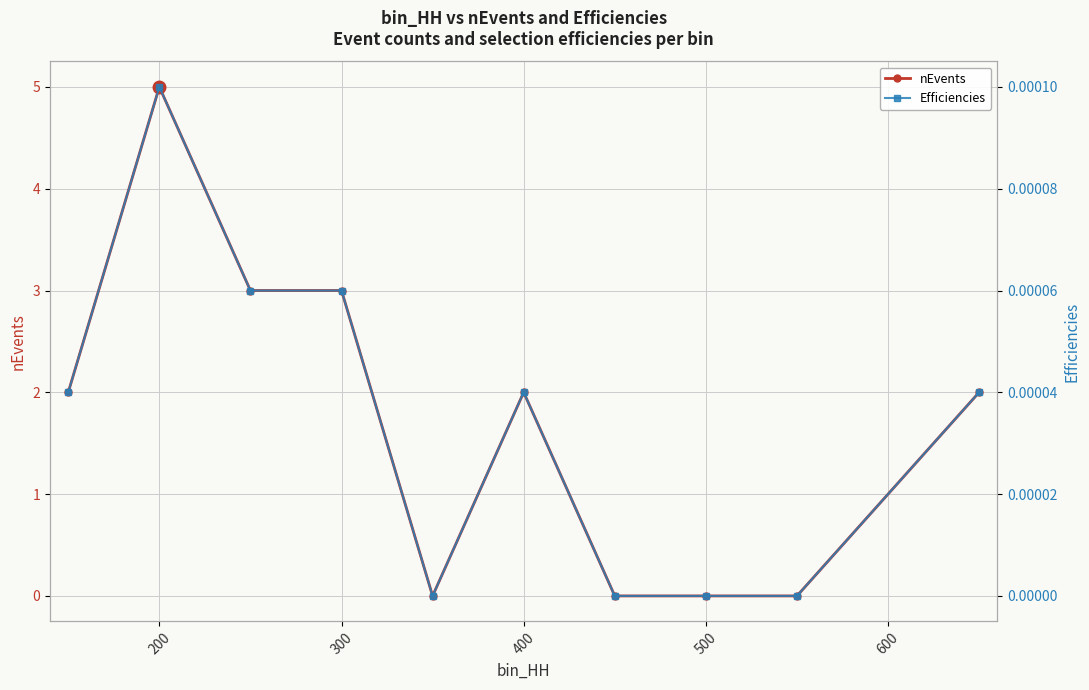

The nEvents series shows 3.1 at 200. True or false?

False